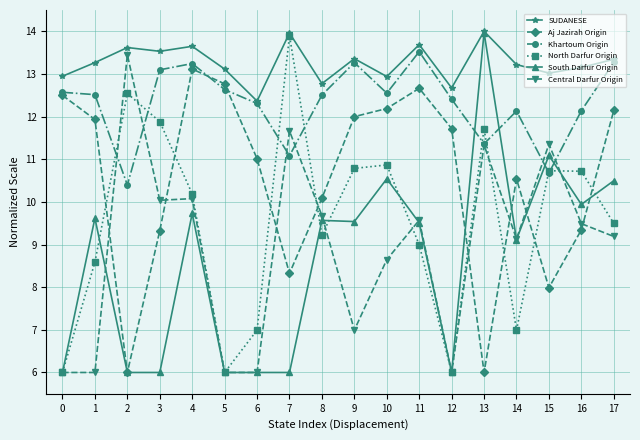

What is the value of the SUDANESE point at the 4th from the left?

13.5